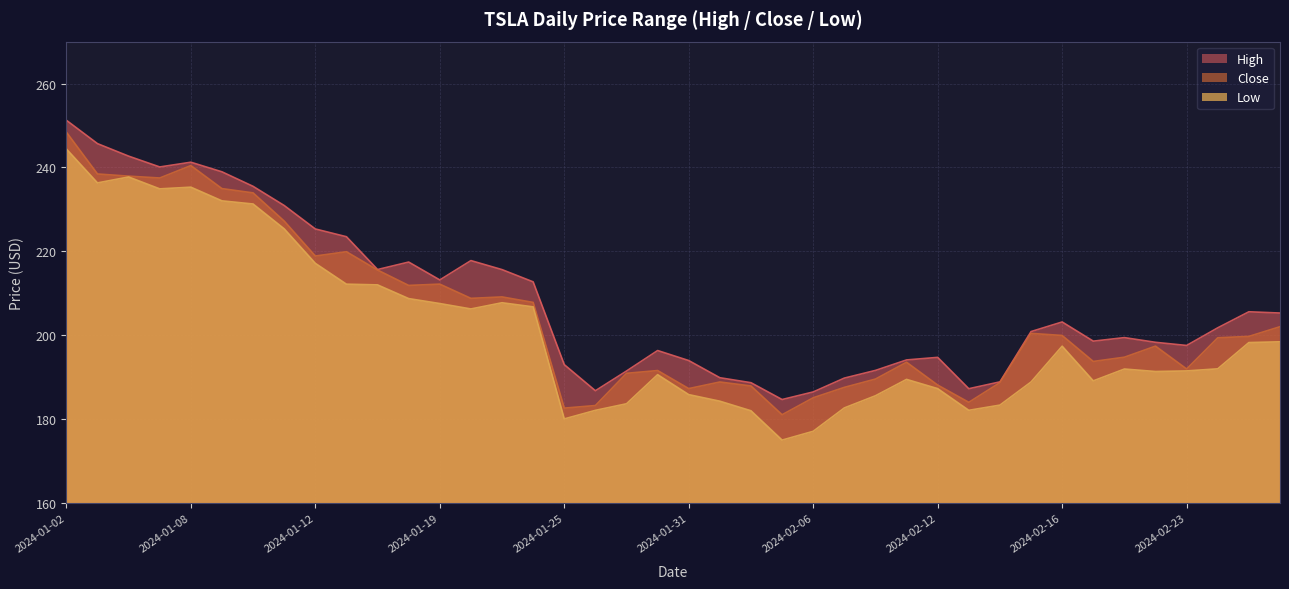

True or false: High has a value of 241.2 at 2024-01-08.

True